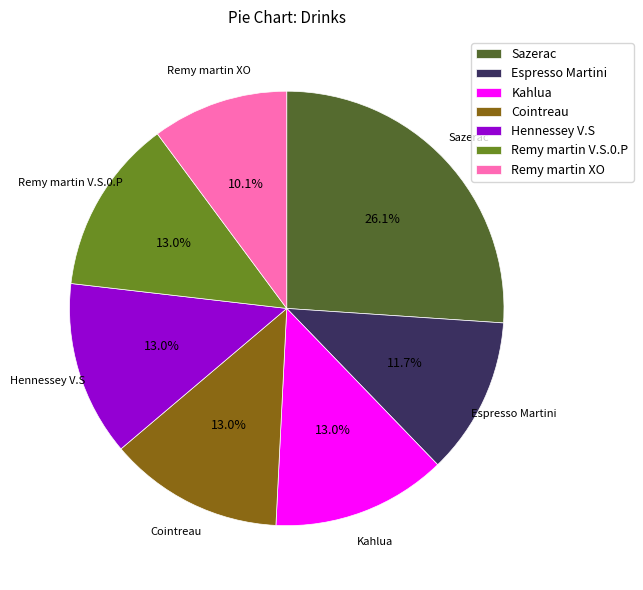

To the nearest percent, what percentage of the pie is Cointreau?

13%